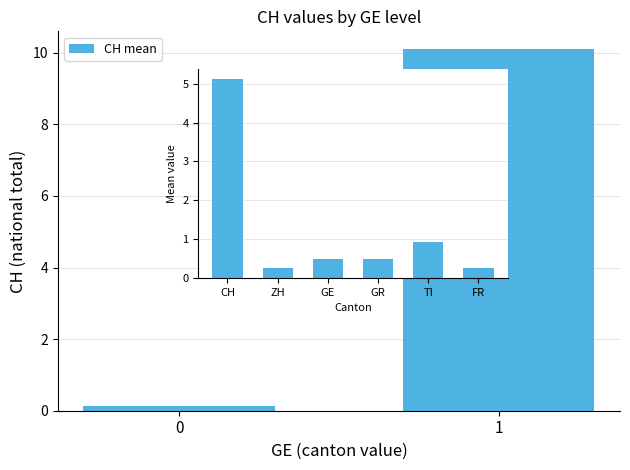

Rank the categories by value from lowest to highest.

0, 1